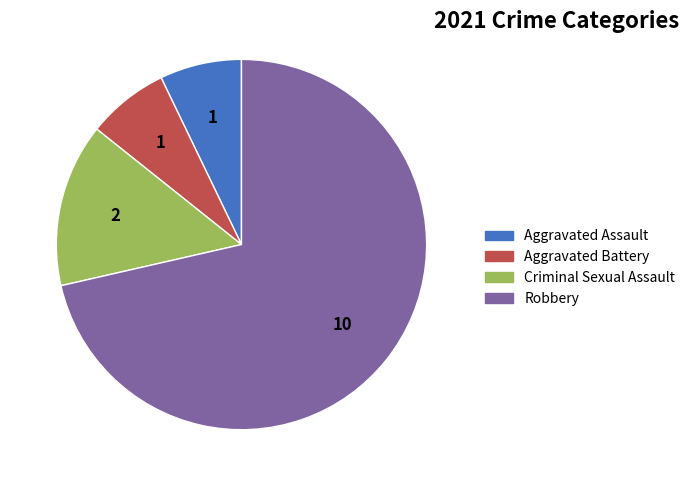

What is the largest slice in the pie chart?

Robbery